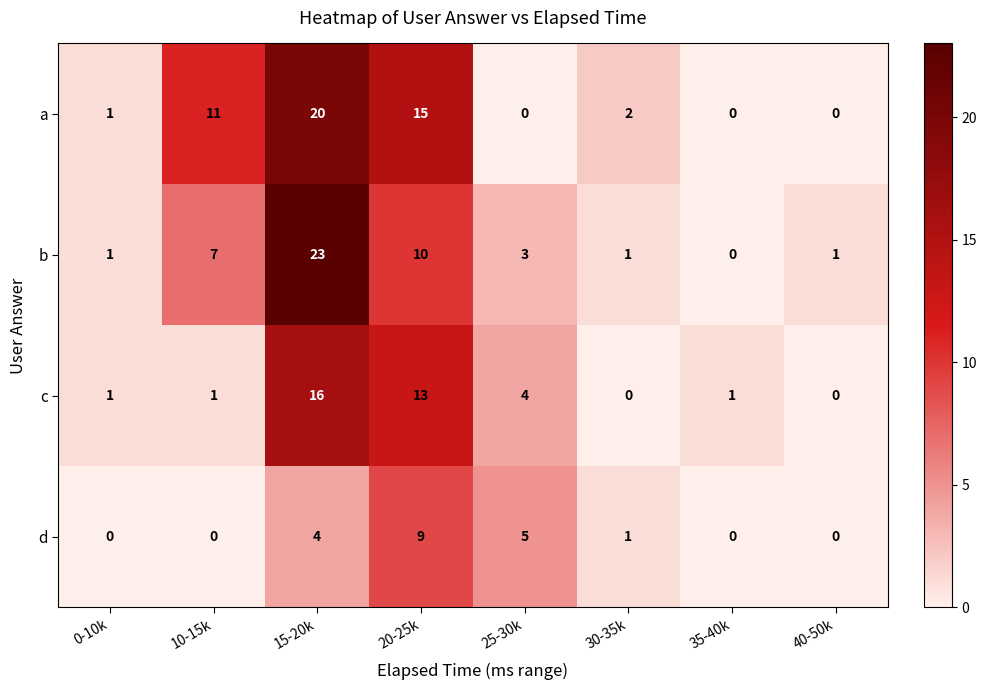

The b series shows 13 at 35-40k. True or false?

False